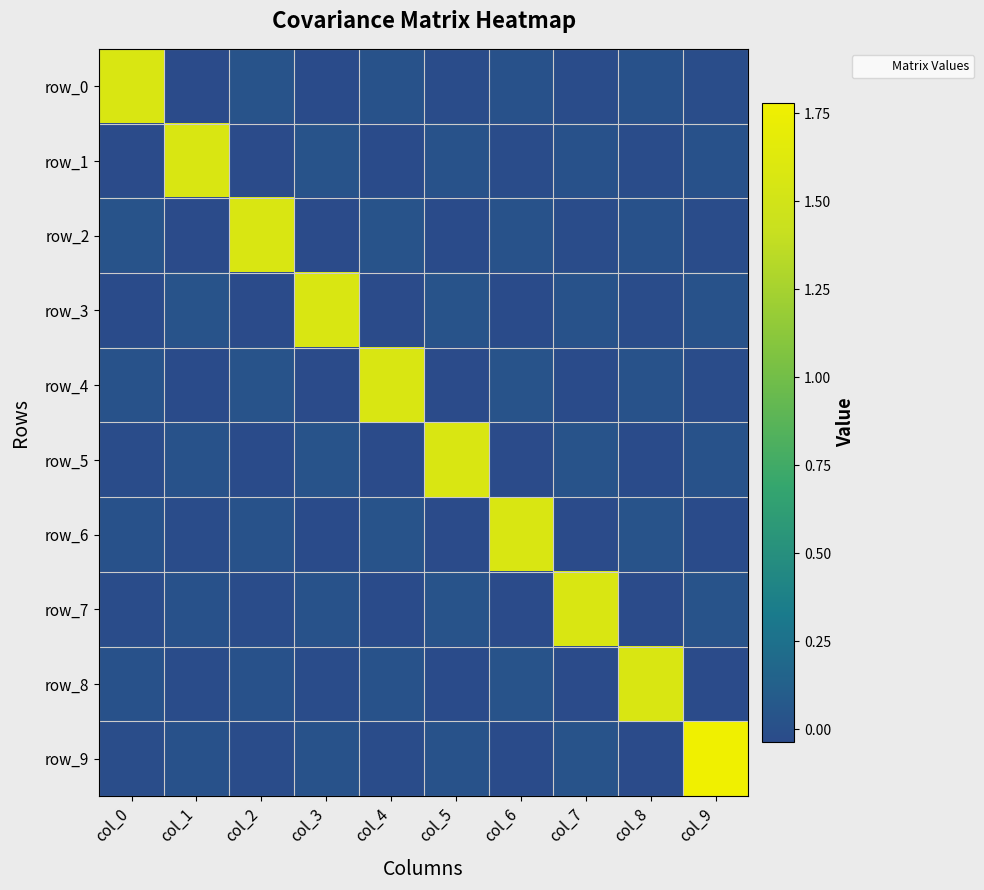

The value of row_9 at col_7 is 0.0. True or false?

False